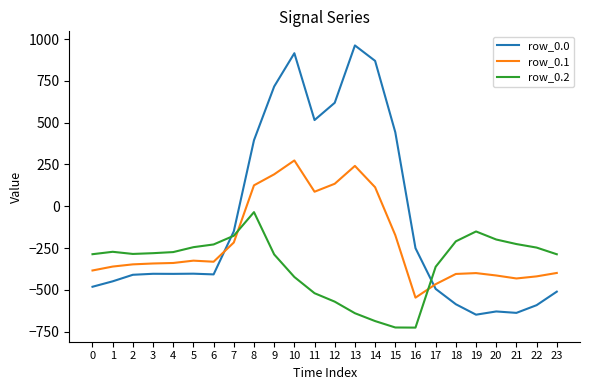

How many times do row_0.1 and row_0.2 cross each other?

2